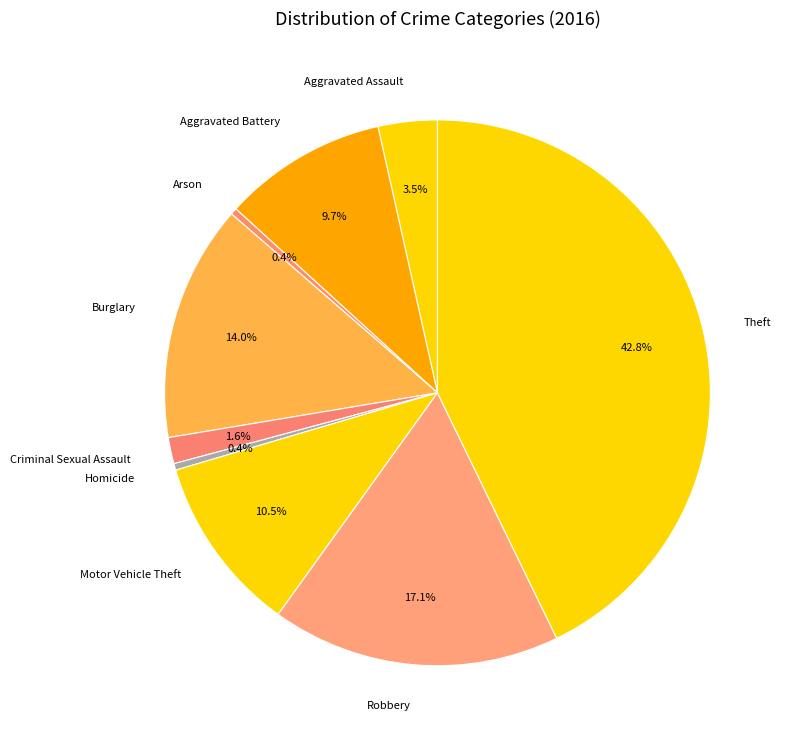

Which slice is the largest?

Theft